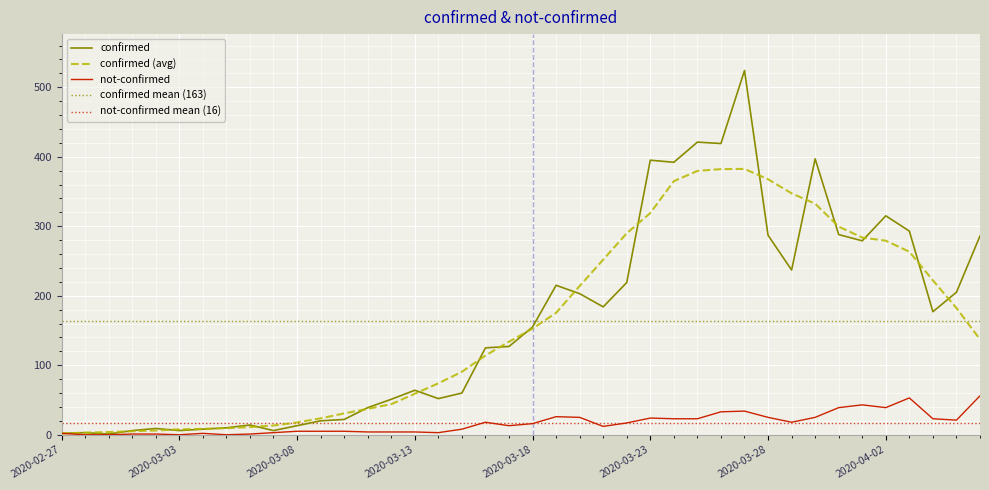

Which series changed the most between 2020-03-17 and 2020-03-19?

confirmed